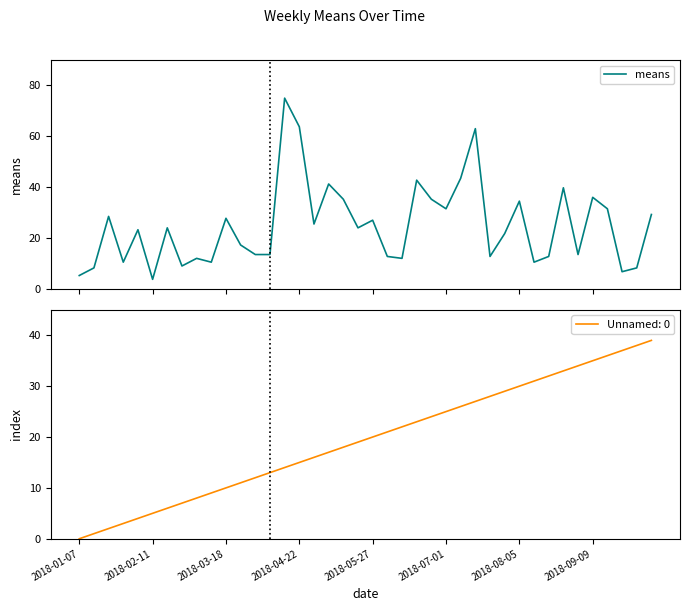

What is the lowest value of the means series?

3.8